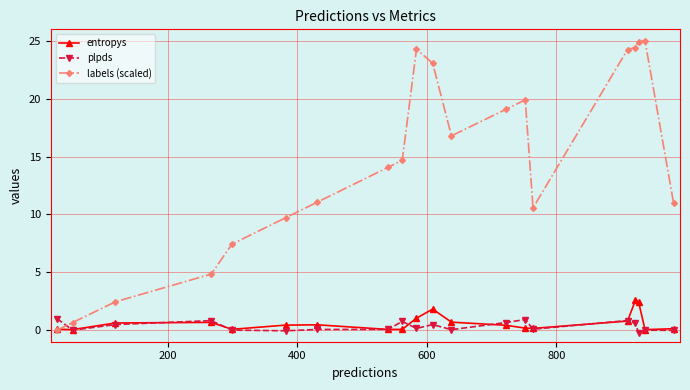

Rank the series by their maximum value, from lowest to highest.

plpds, entropys, labels (scaled)